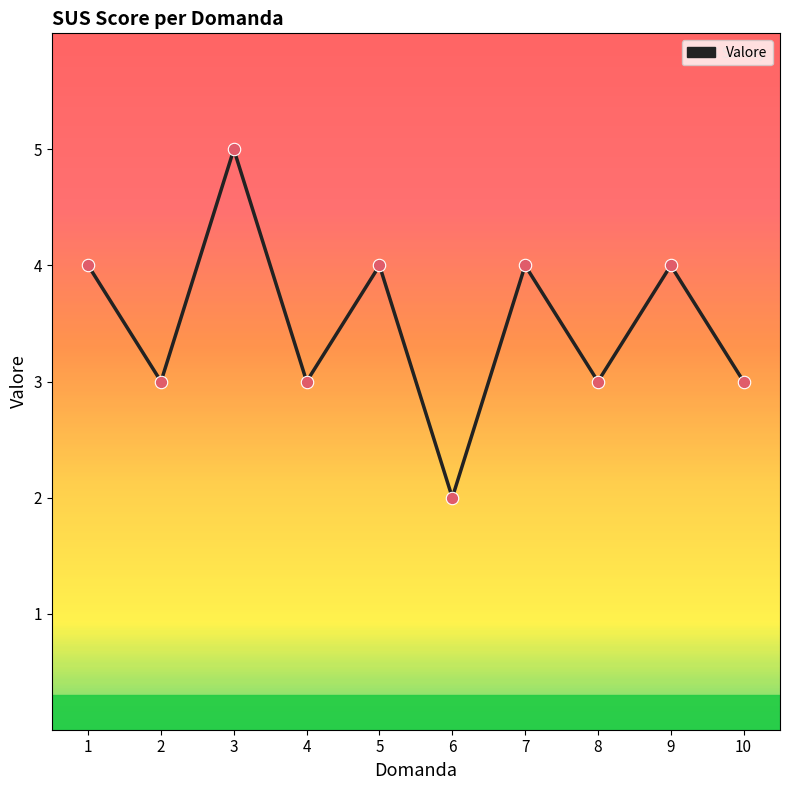

What is the ratio of the value at 8 to the value at 7?

0.8